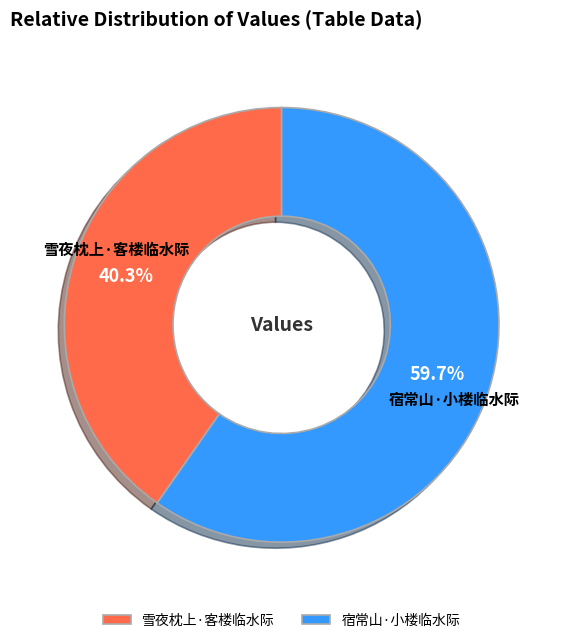

Rank the categories by value from lowest to highest.

雪夜枕上·客楼临水际, 宿常山·小楼临水际